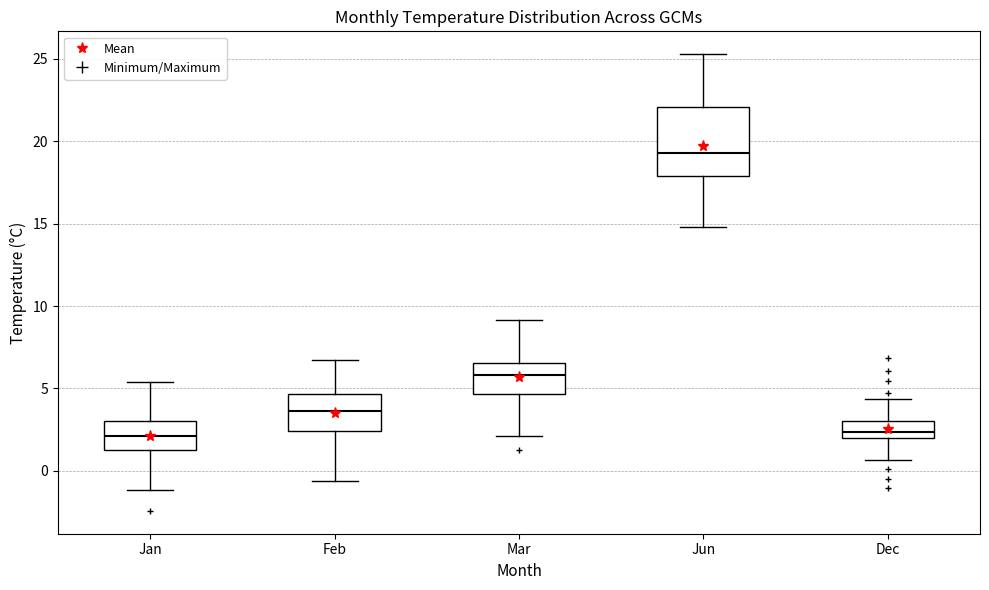

Reading left to right, read every box against the y-axis: the position of its median line, the range the box covers, and the ends of its whiskers. The values are not printed on the chart, so give them approximately, as read against the axis.

Jan: median 2.0, box 1.5 to 3.0, whiskers -1.0 to 5.5
Feb: median 3.5, box 2.5 to 4.5, whiskers -0.5 to 6.5
Mar: median 6.0, box 4.5 to 6.5, whiskers 2.0 to 9.0
Jun: median 19.5, box 18.0 to 22.0, whiskers 15.0 to 25.5
Dec: median 2.5, box 2.0 to 3.0, whiskers 0.5 to 4.5